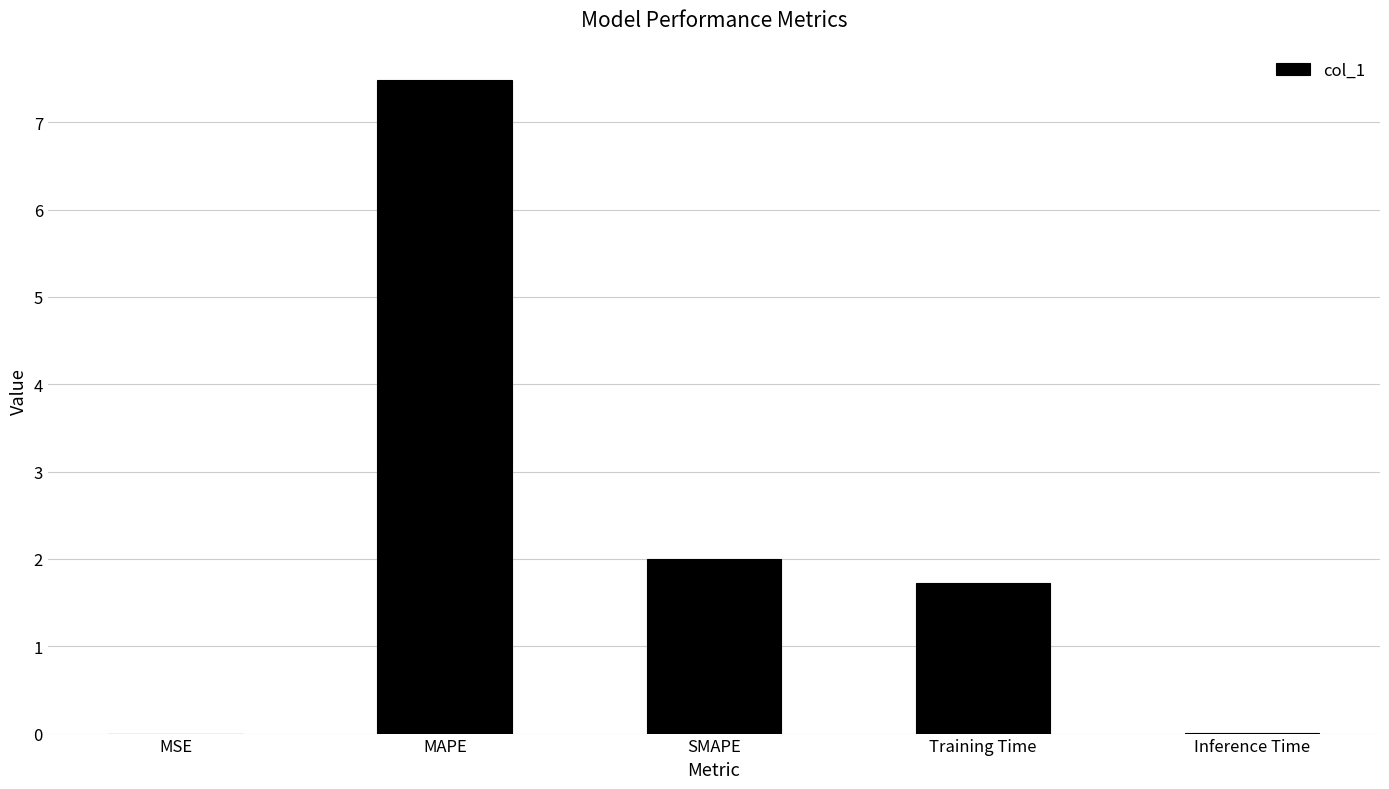

What is the change in value from SMAPE to Training Time?

-0.3